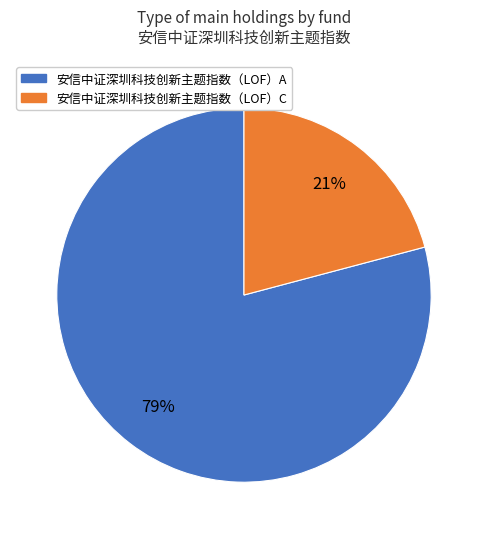

To the nearest percent, what portion does 安信中证深圳科技创新主题指数（LOF）C represent?

21%